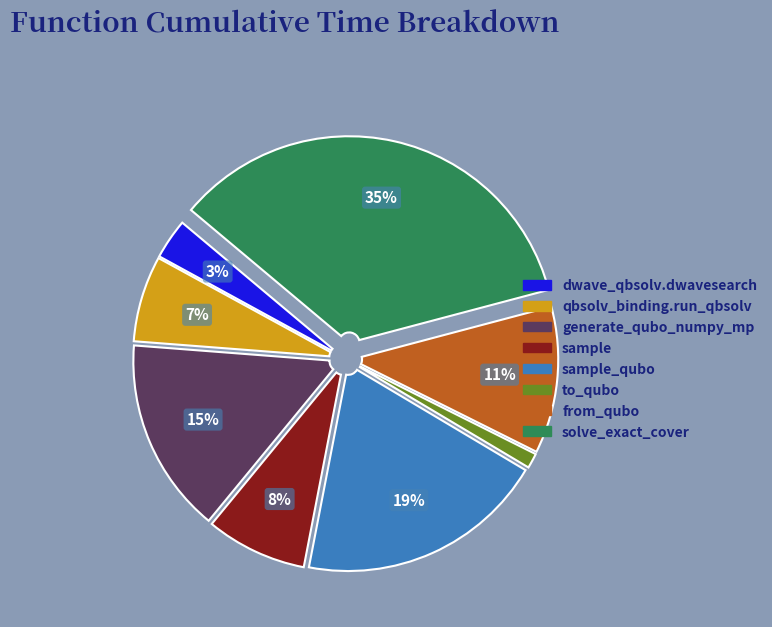

To the nearest percent, what is the difference between the largest and smallest slice percentages?

34%